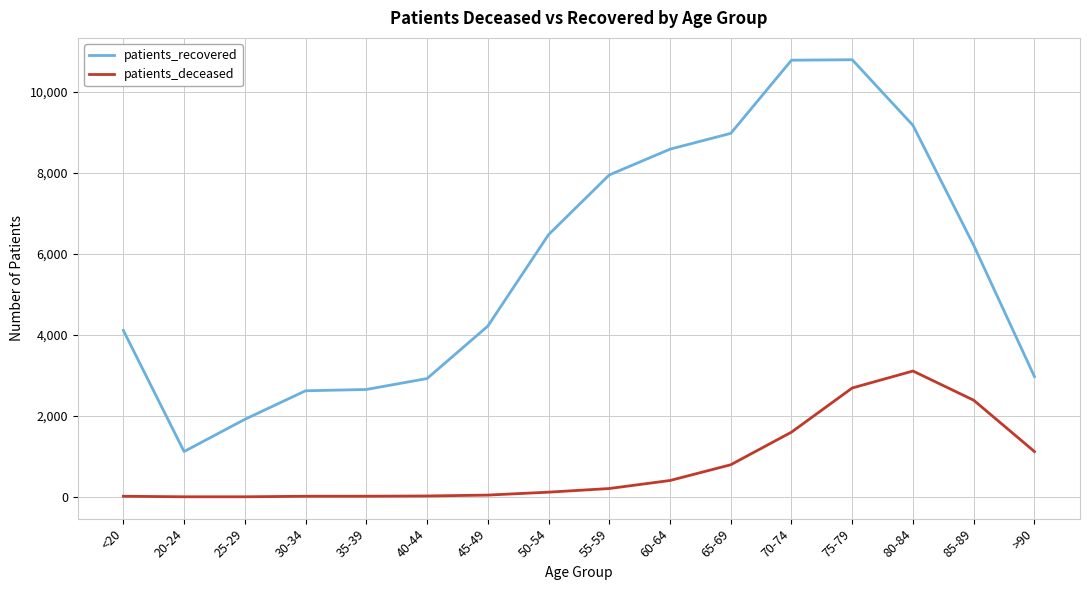

Where is patients_recovered nearest to the value 5956?

85-89